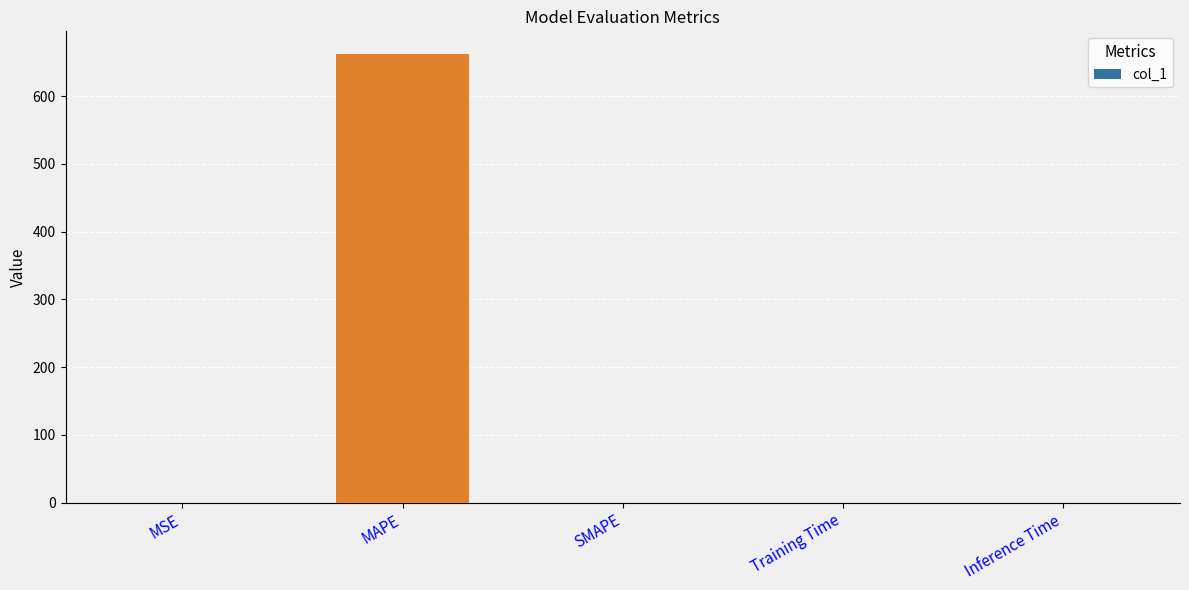

What value does the data have at MAPE?

662.4